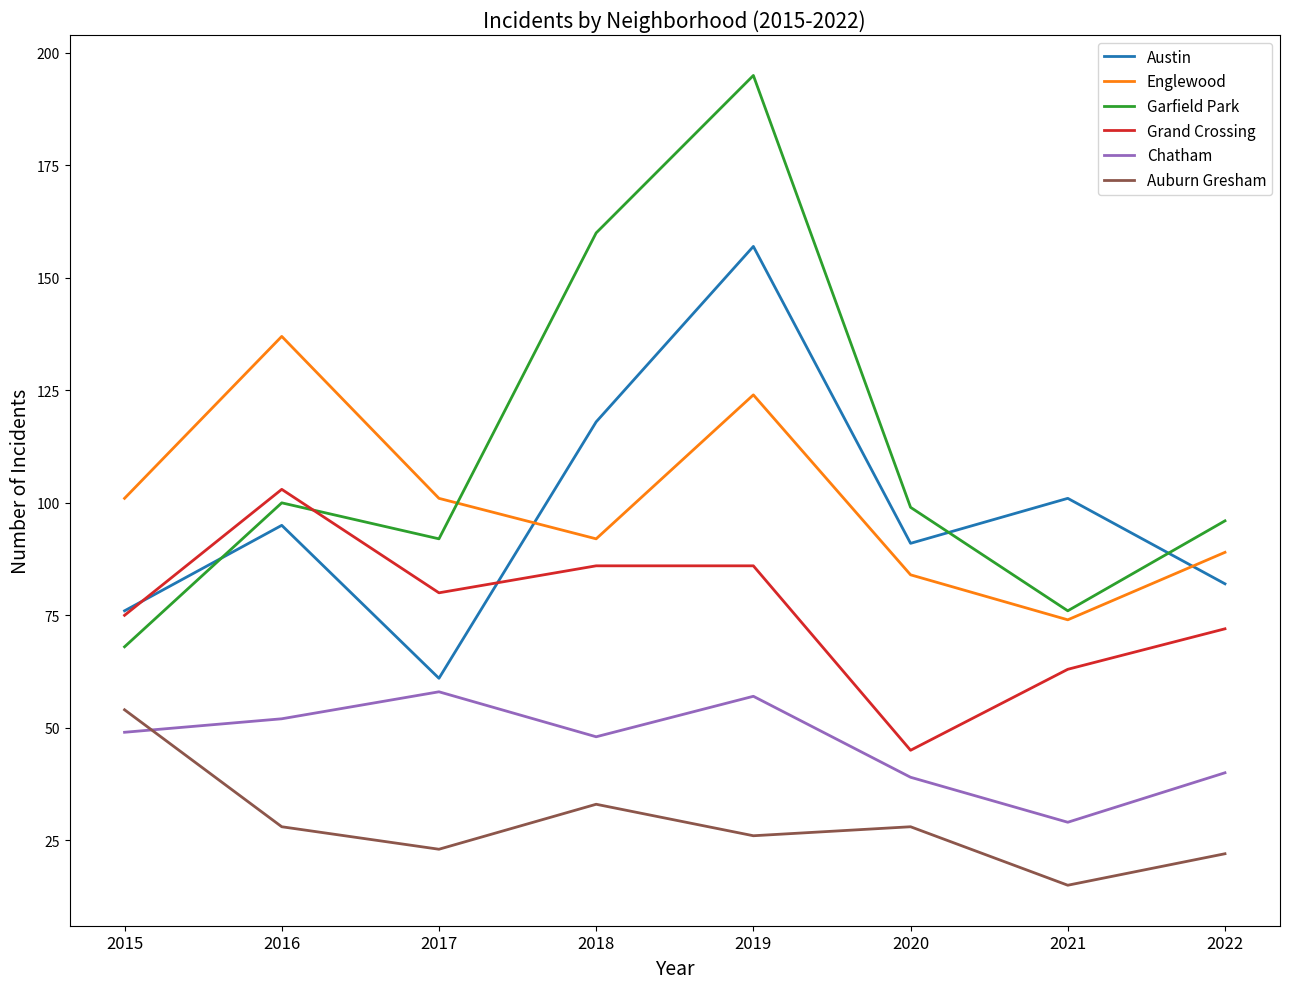

What is the approximate value of Grand Crossing at 2017, to the nearest 10?

80